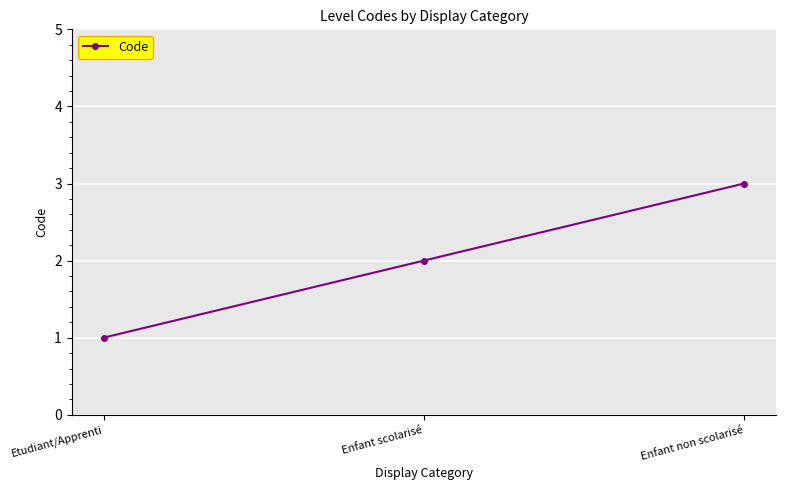

How many lines are shown in the chart?

1